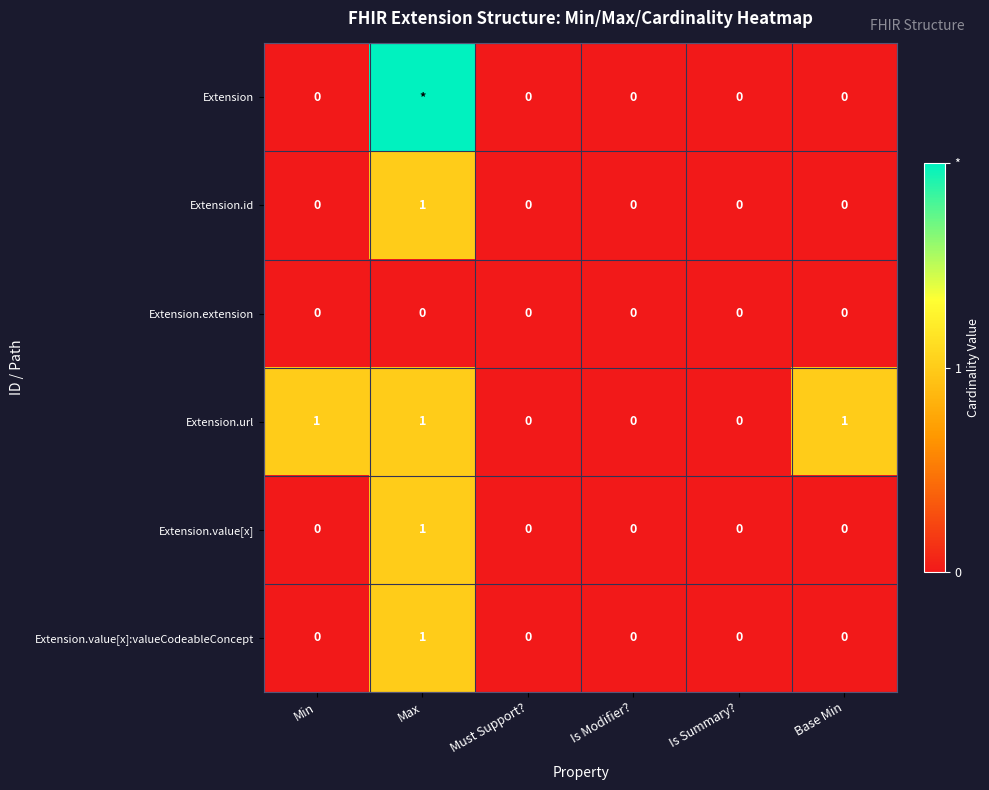

How many Extension.value[x]:valueCodeableConcept values are between 0 and 1?

6